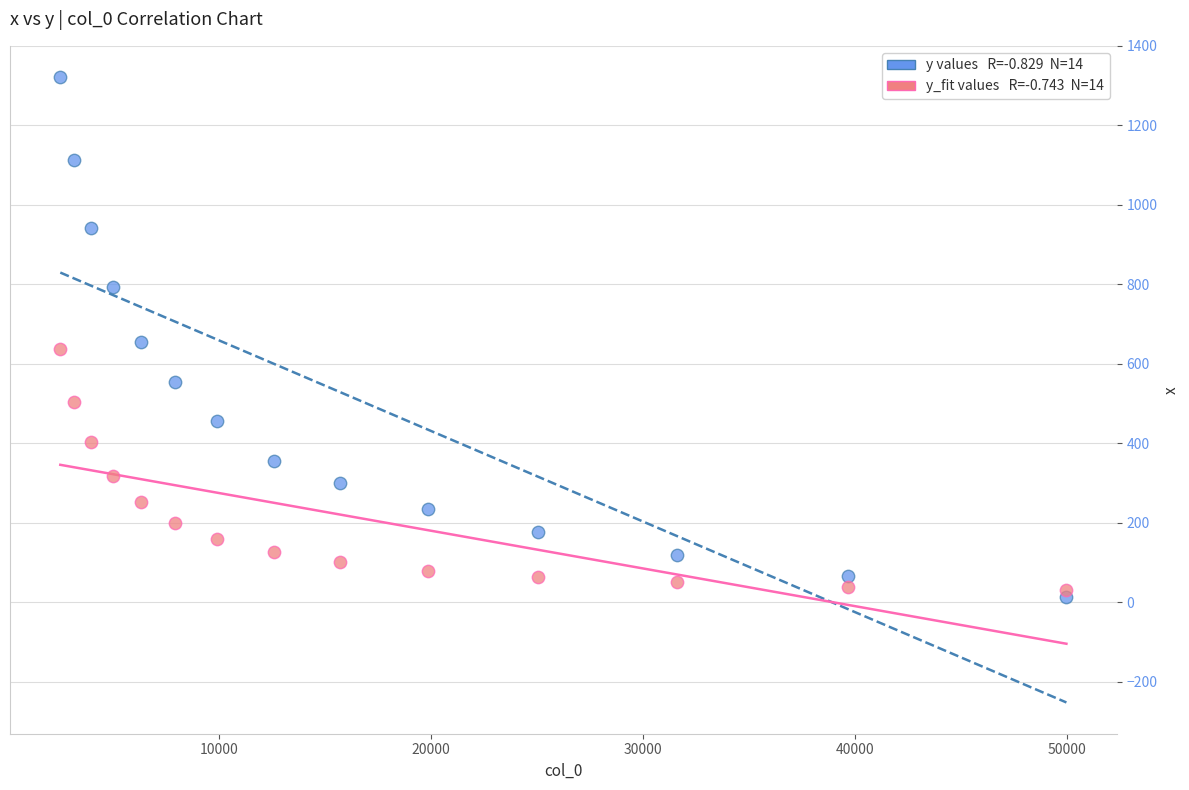

Across all data points, what is the range of Y values (max minus min)?

1307.7